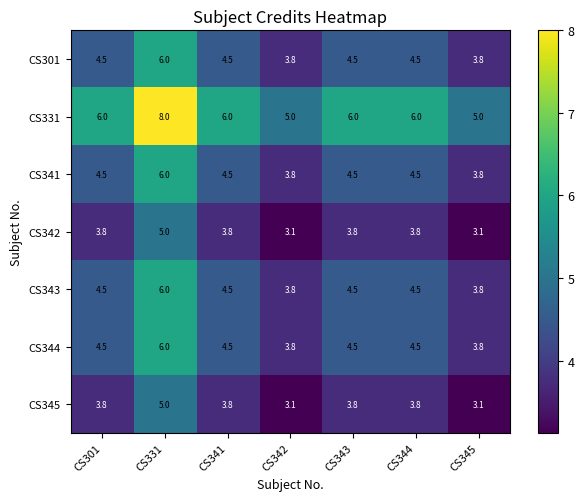

The value of CS341 at CS341 is 4.5. True or false?

True